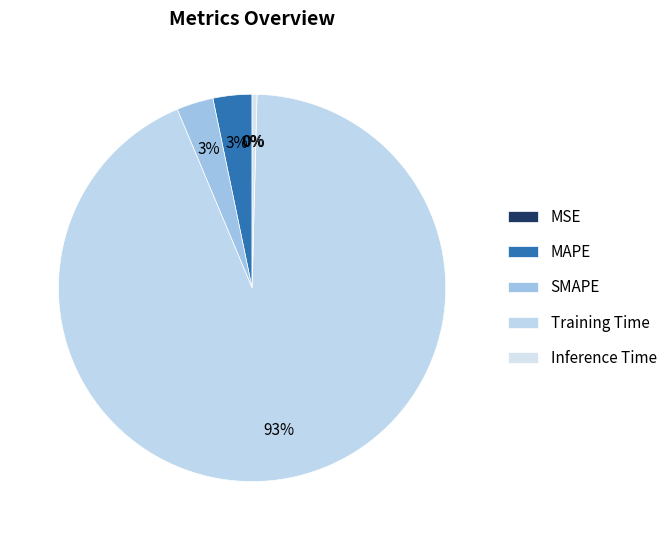

What is the majority slice?

Training Time